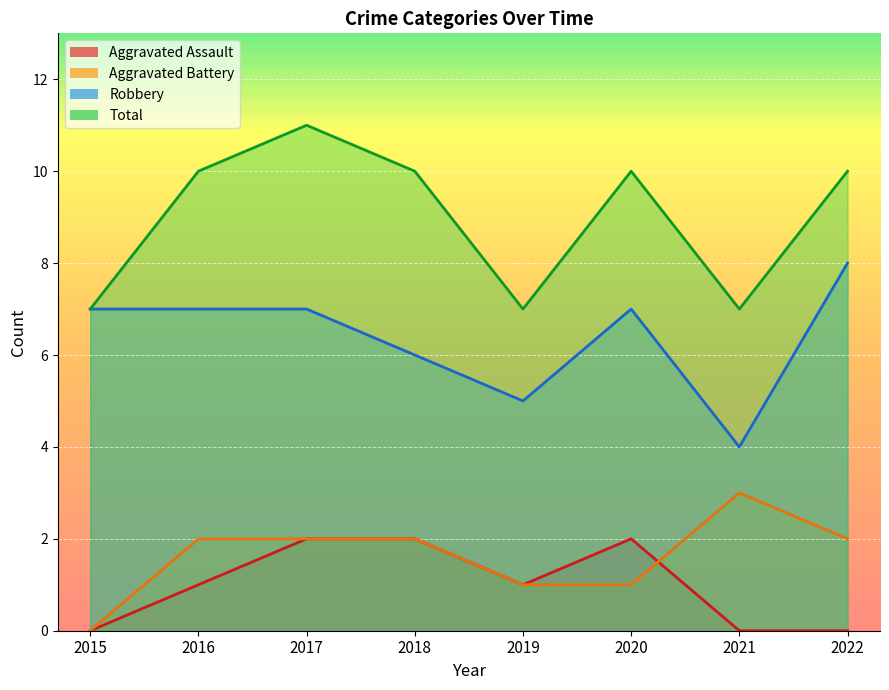

How many lines are shown in the chart?

4